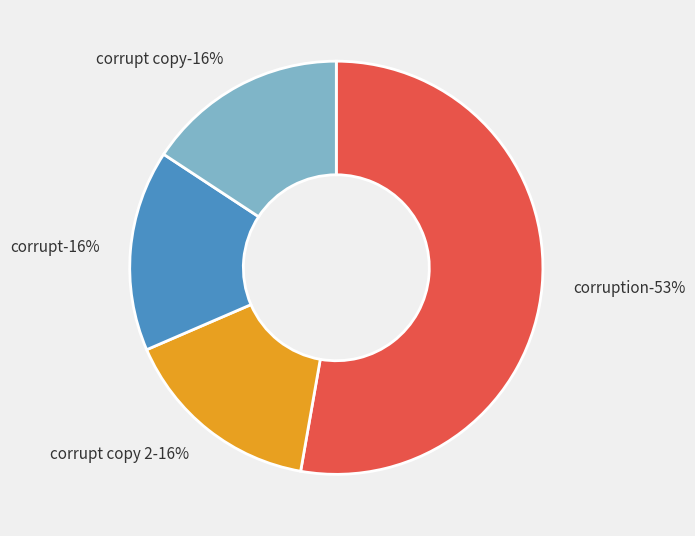

What percentage is the corruption slice, to the nearest percent?

53%